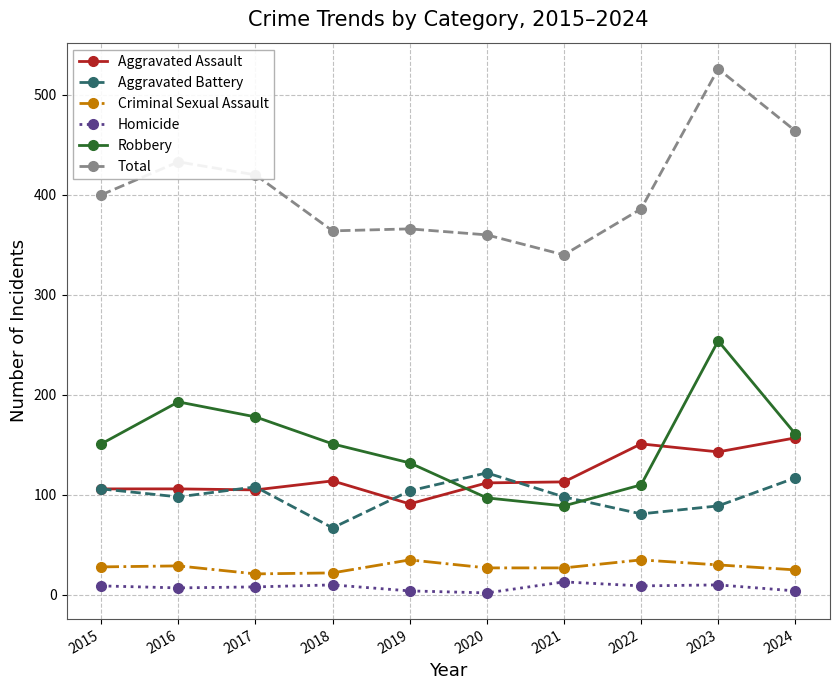

What is the maximum value for Total?

526